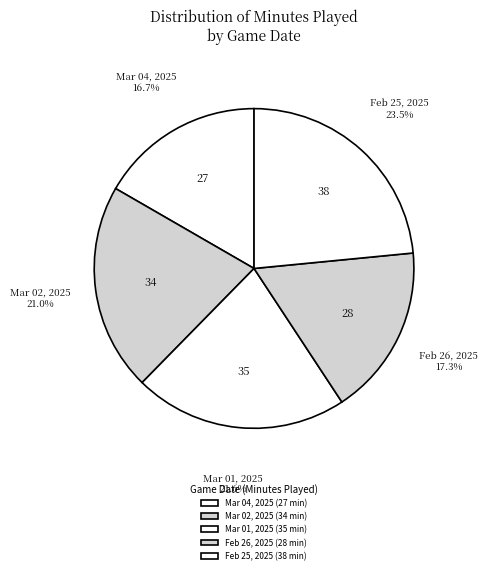

How many segments does this pie chart have?

5